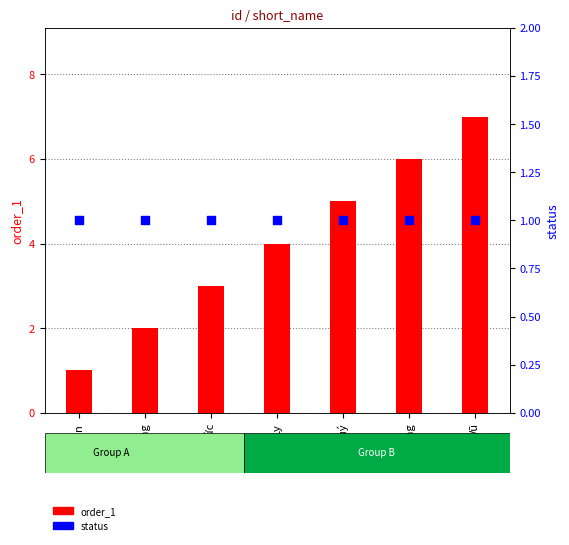

At which category is the sum across all series the highest?

Vũ